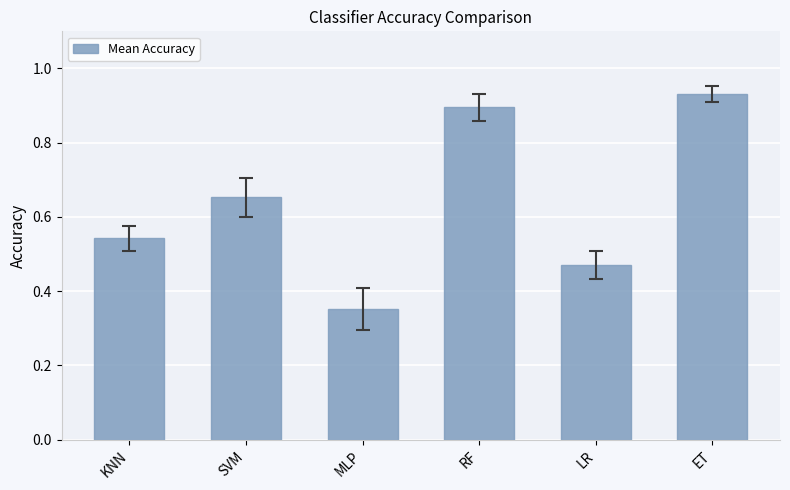

List the labels in order of value, largest first.

ET, RF, SVM, KNN, LR, MLP